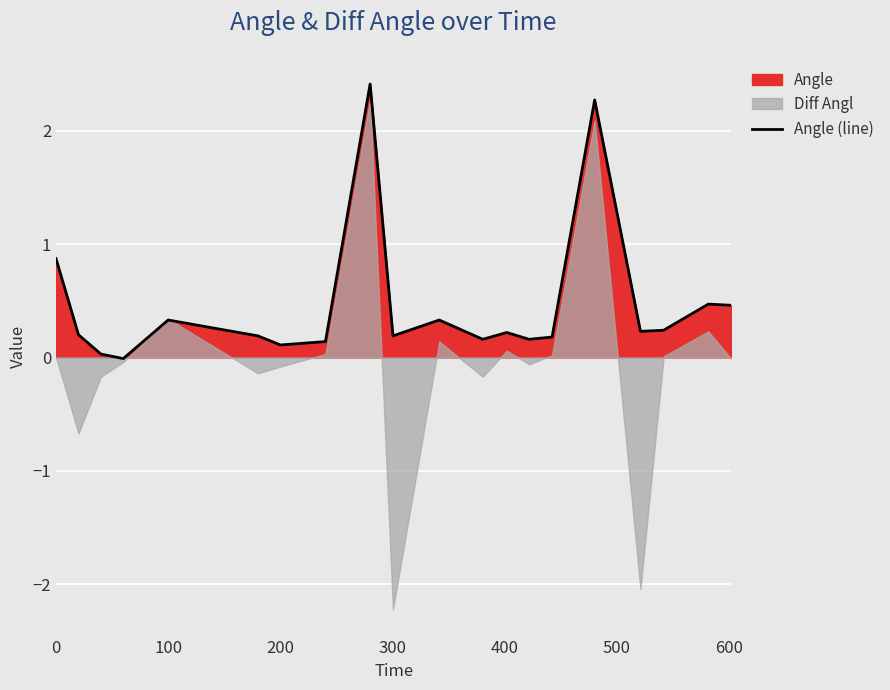

How many data points are less than 0?

1